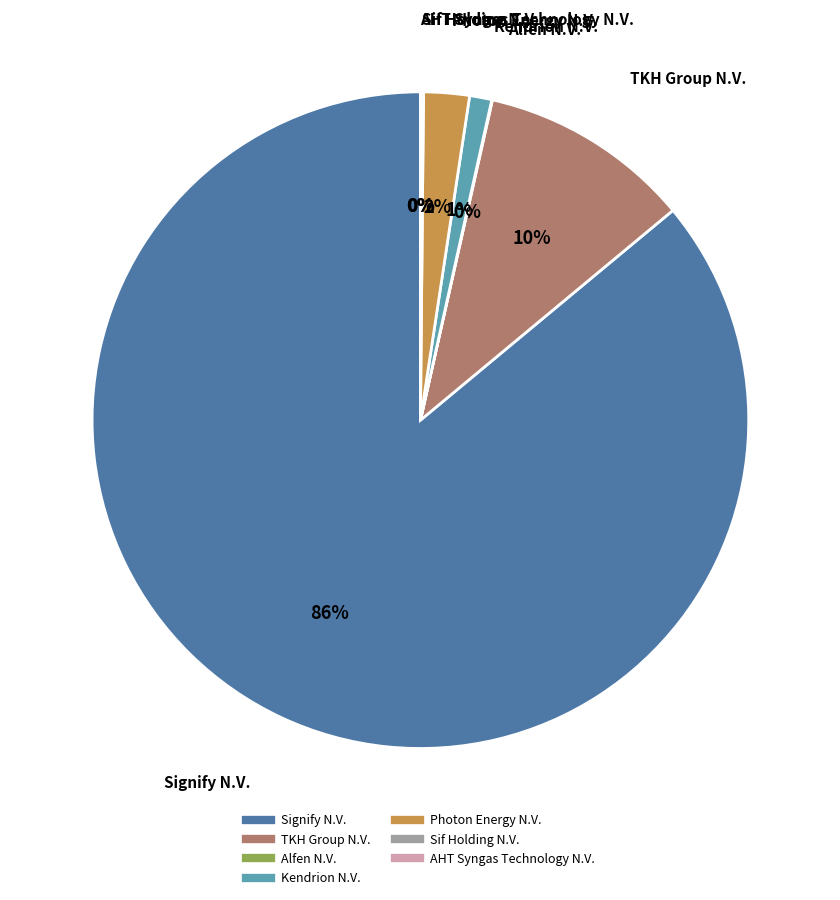

Is Signify N.V. the majority of the pie?

Yes